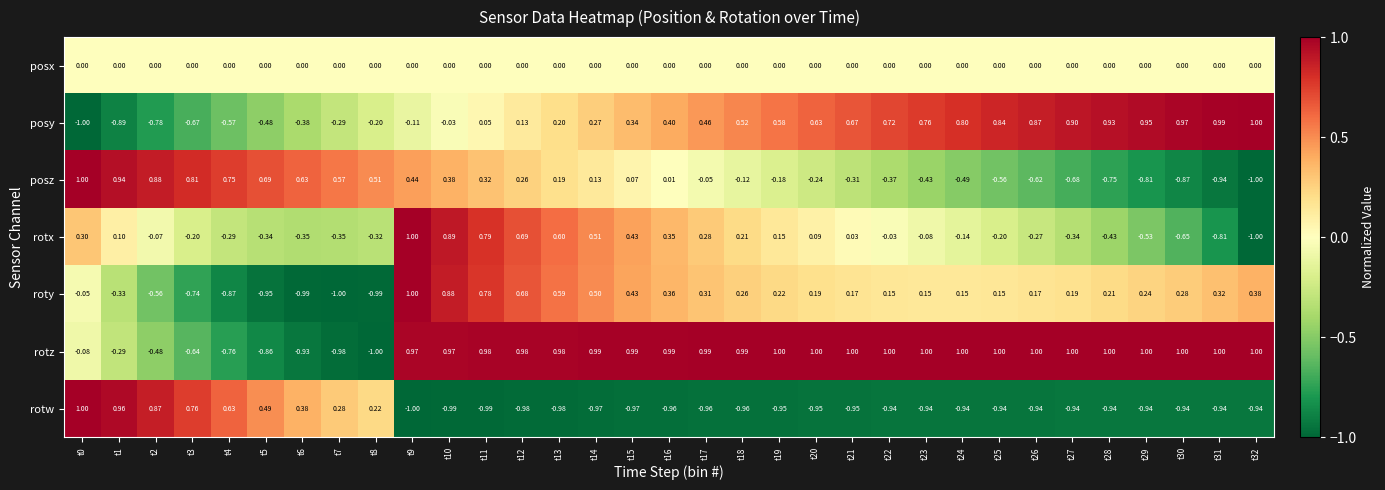

At t13, list the series in order from largest to smallest.

rotz, rotx, roty, posy, posz, posx, rotw